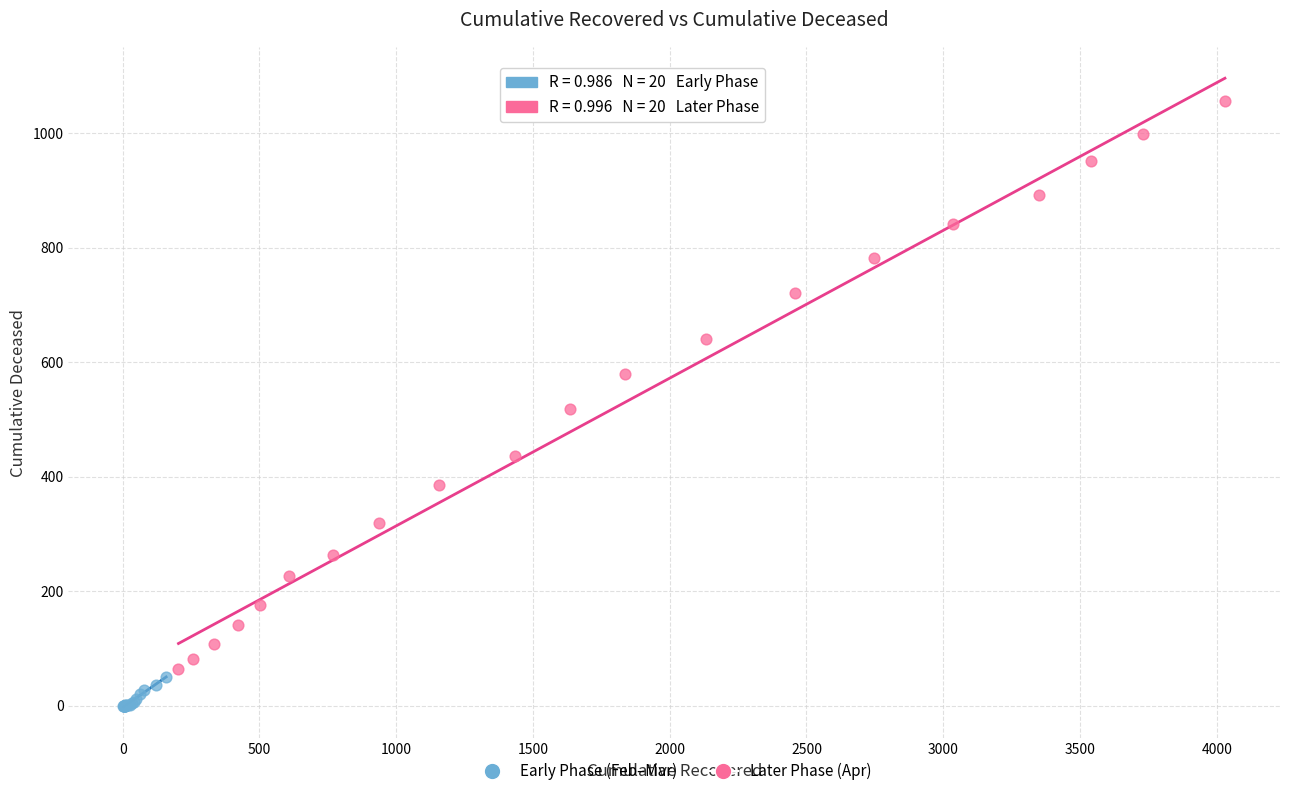

Which series has the largest Y range (max minus min)?

Later Phase (Apr)